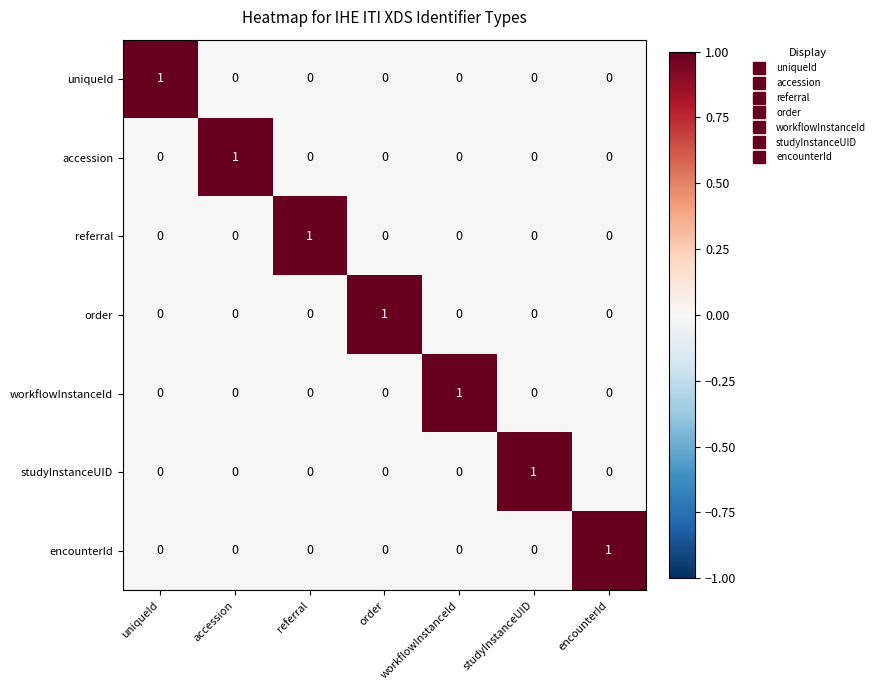

True or false: order has a value of -1 at uniqueId.

False